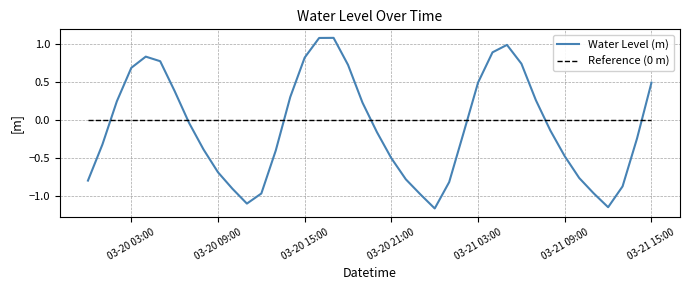

Which series ends up on top after the final intersection of Reference (0 m) and Water Level (m)?

Water Level (m)